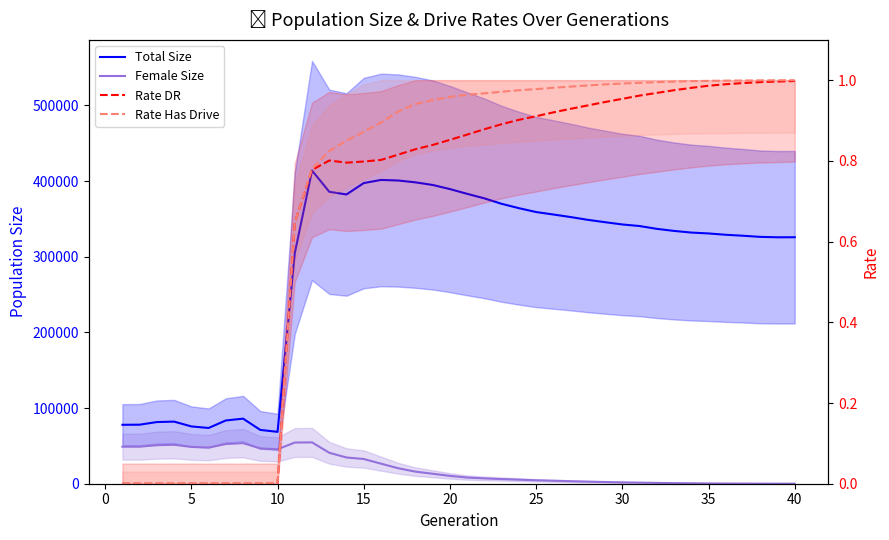

In Female Size, how many points are lower than both neighbors (excluding endpoints)?

3